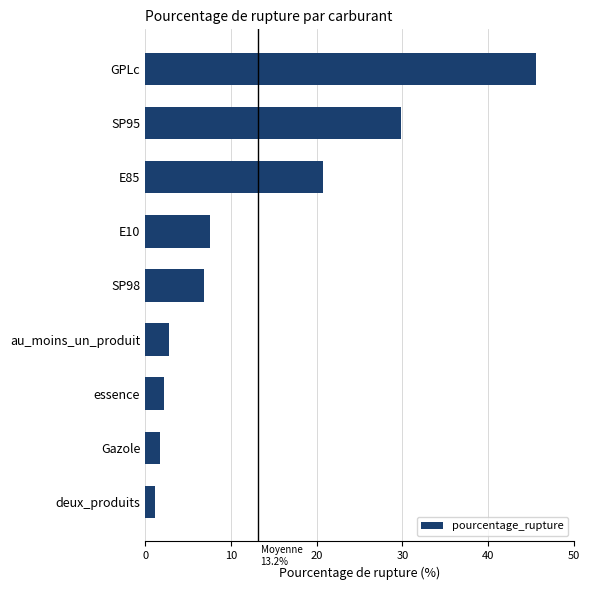

Reading bottom to top, extract all data points from this chart.

deux_produits=1.1	Gazole=1.7	essence=2.2	au_moins_un_produit=2.8	SP98=6.9	E10=7.6	E85=20.8	SP95=29.8	GPLc=45.5